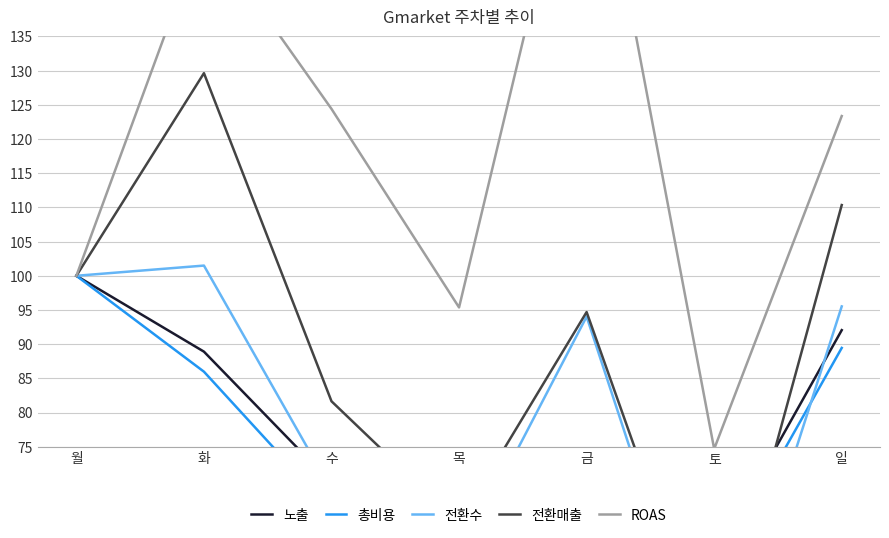

Which category has the highest value across all series?

금